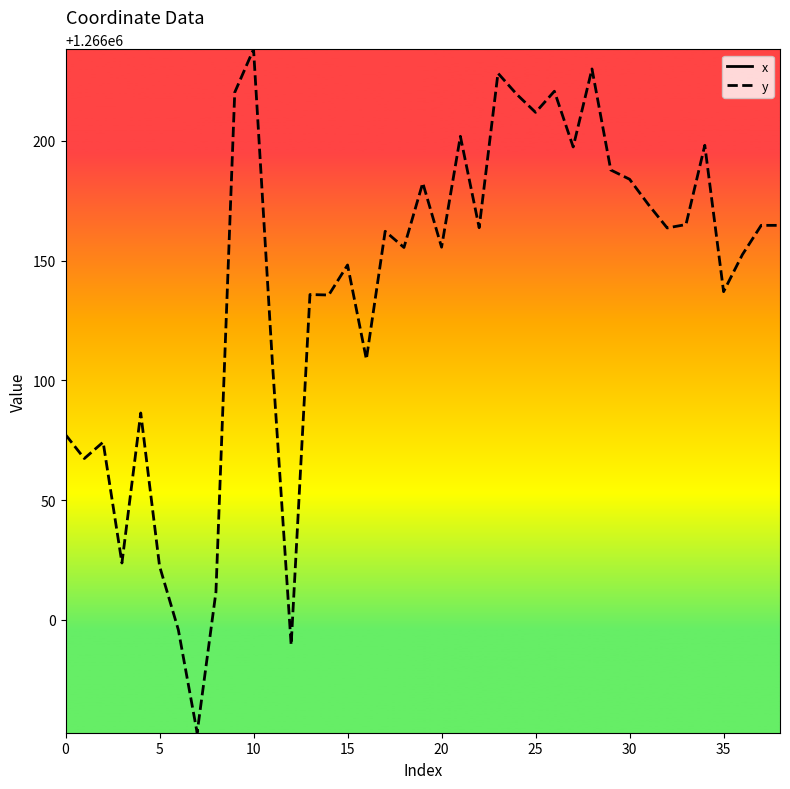

What is the lowest value of the y series?

1265952.8